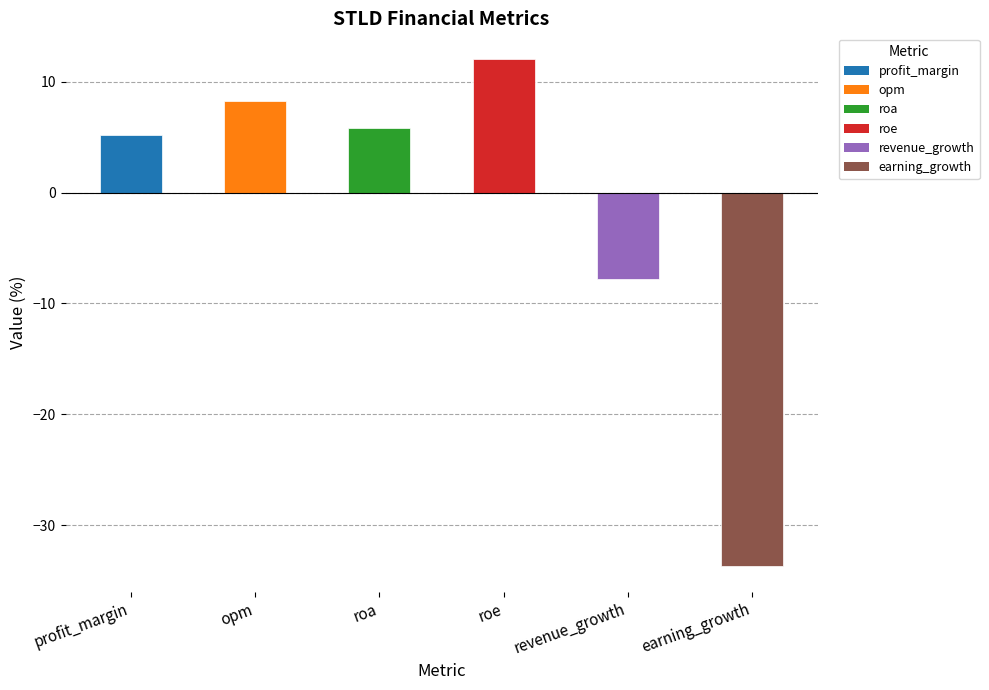

Reading left to right, extract all data points from this chart.

5.2	8.2	5.8	12.1	-7.8	-33.7